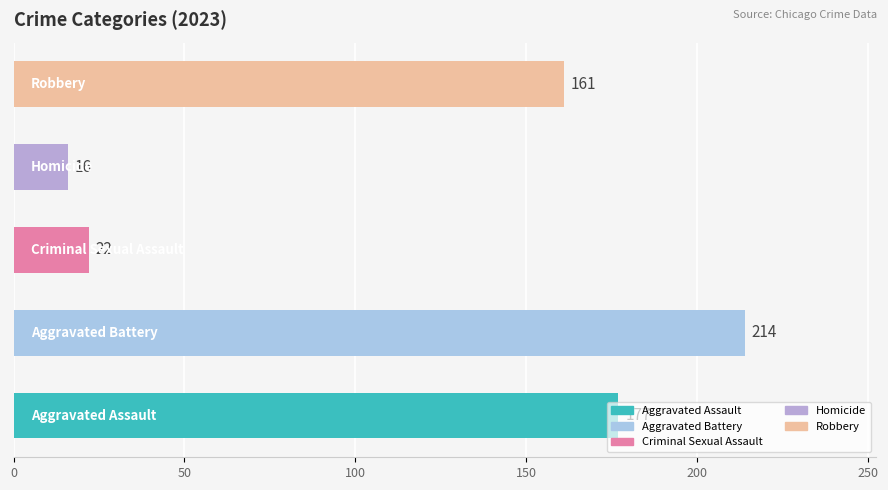

What is the greatest value displayed?

214